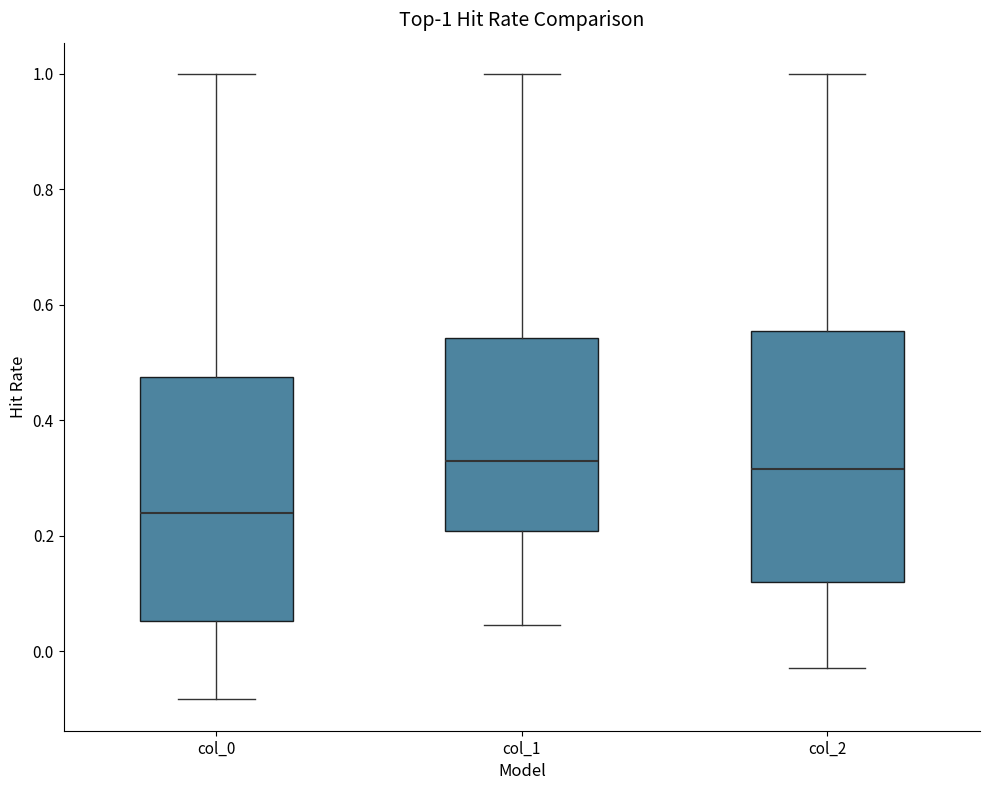

Which box's median line is the lowest?

col_0